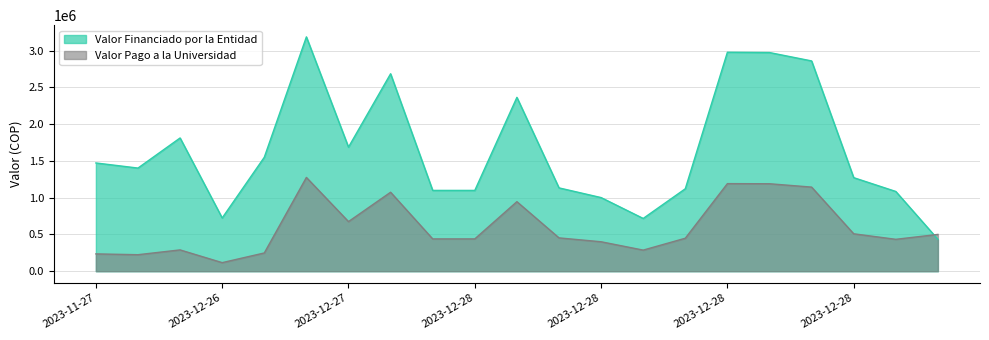

What are all the series names shown in the legend?

Valor Financiado por la Entidad, Valor Pago a la Universidad